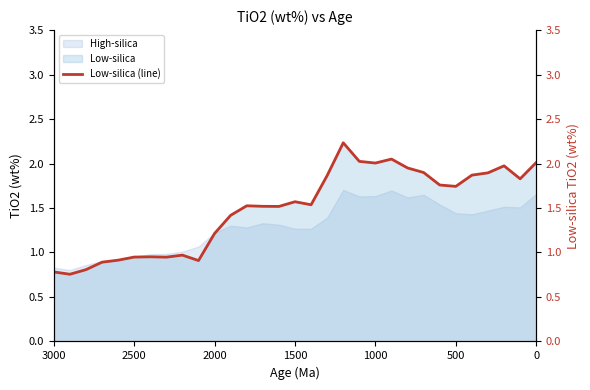

Count the number of categories in the chart.

31